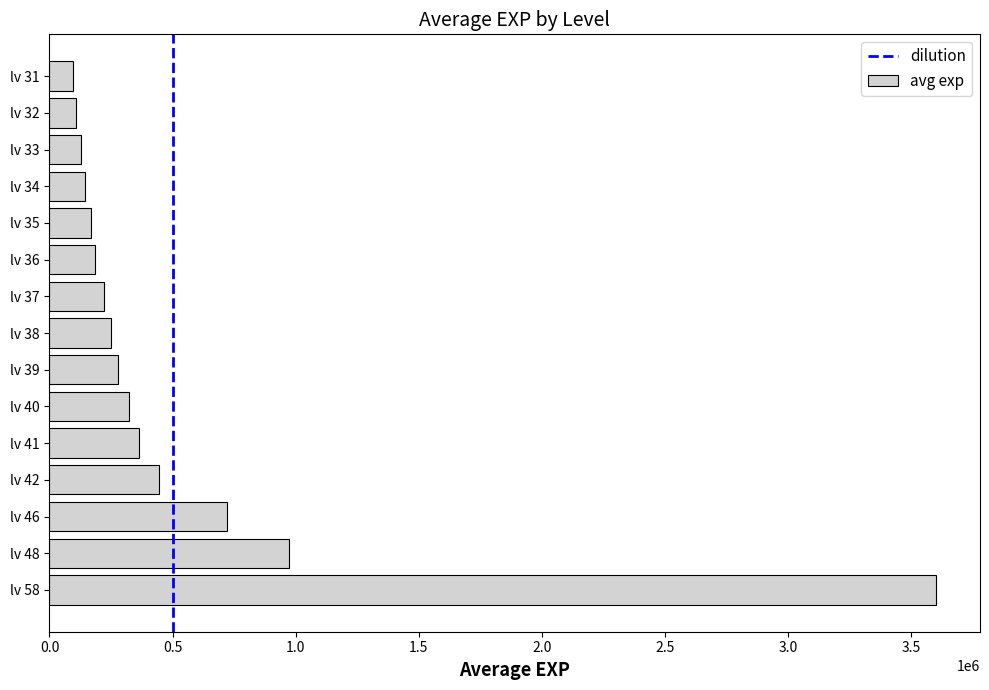

What is the difference between the second highest and minimum values?

876423